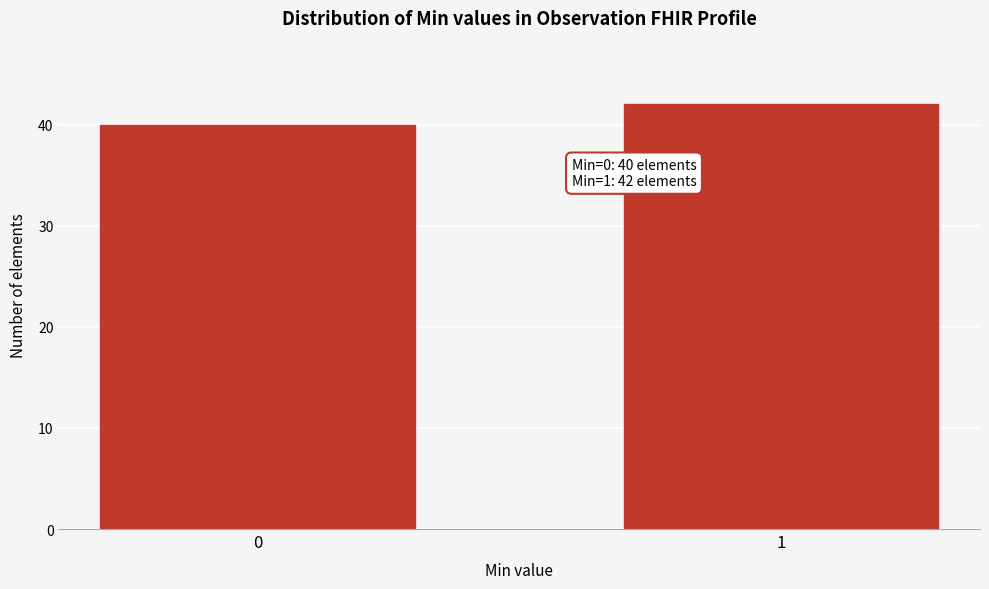

Reading left to right, list all the values displayed in this chart.

40	42